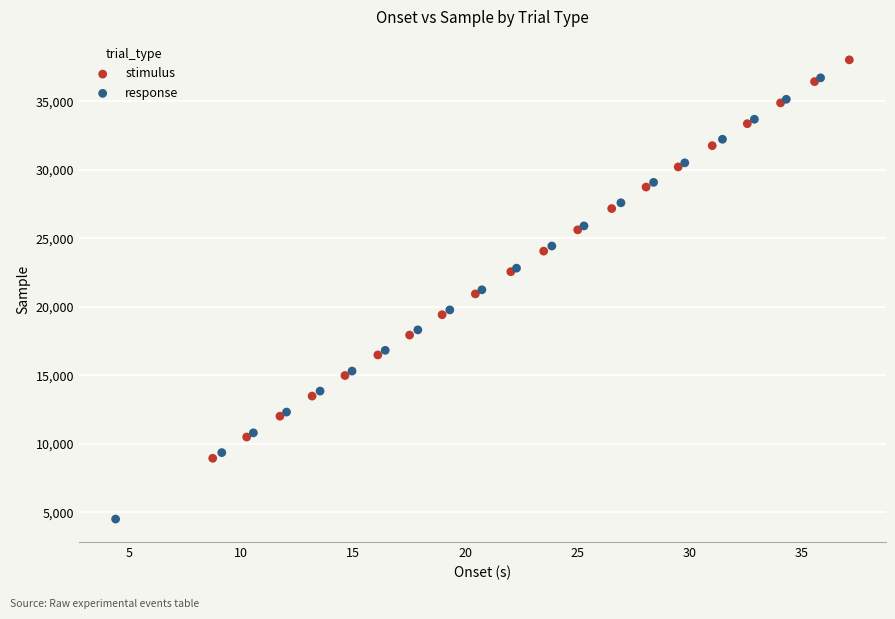

Which series reaches the minimum Y coordinate?

response